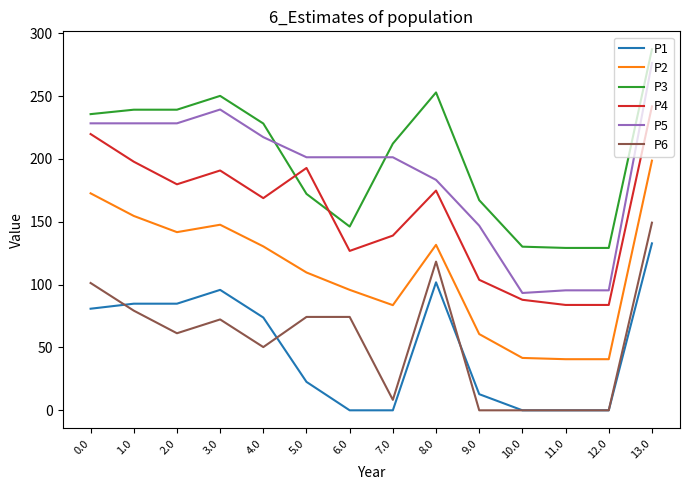

Which category has the highest value across all series?

13.0